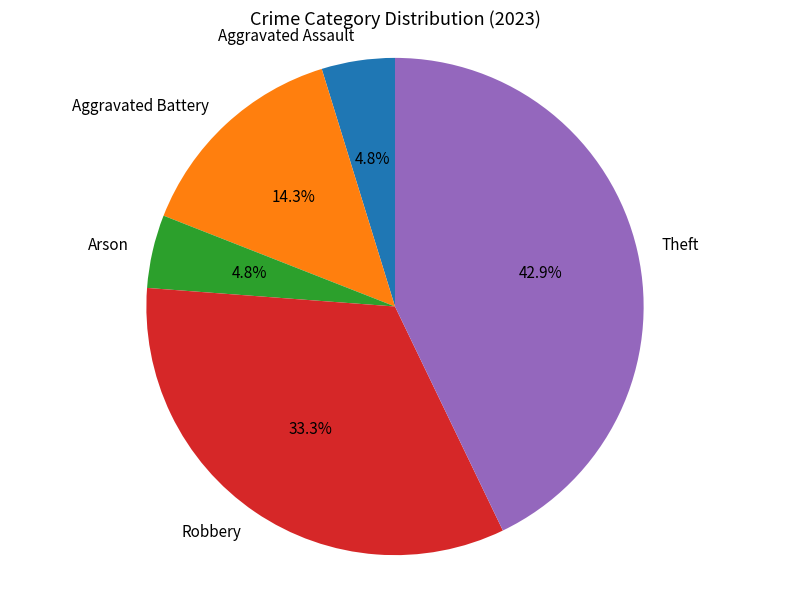

Which slice is the largest?

Theft